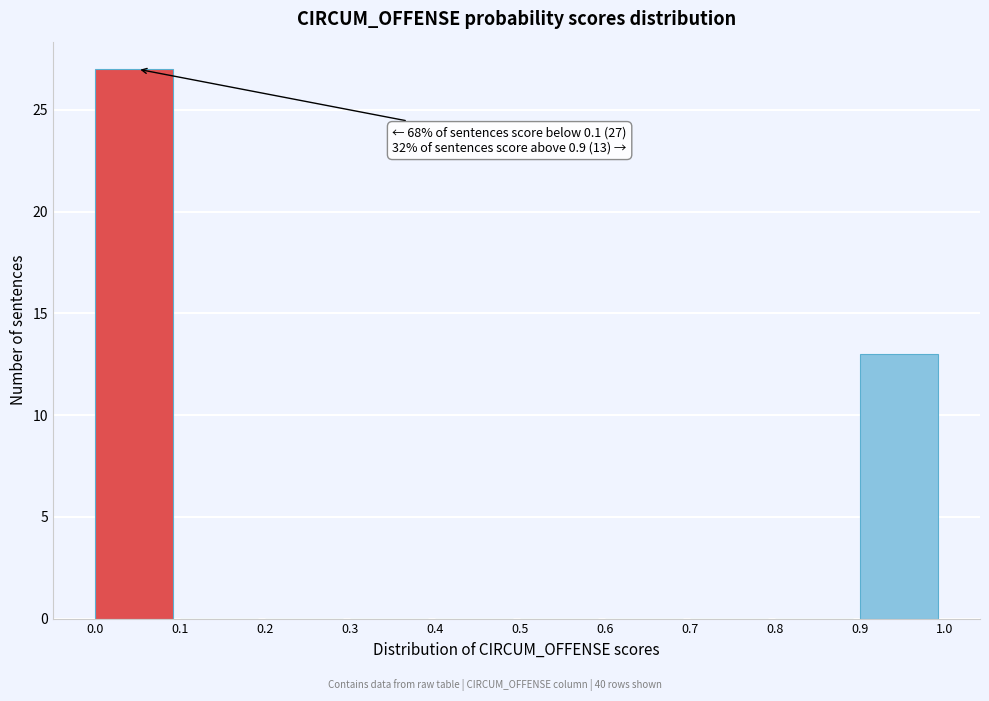

Over which range of the x-axis is the bar tallest?

0.0 to 0.1